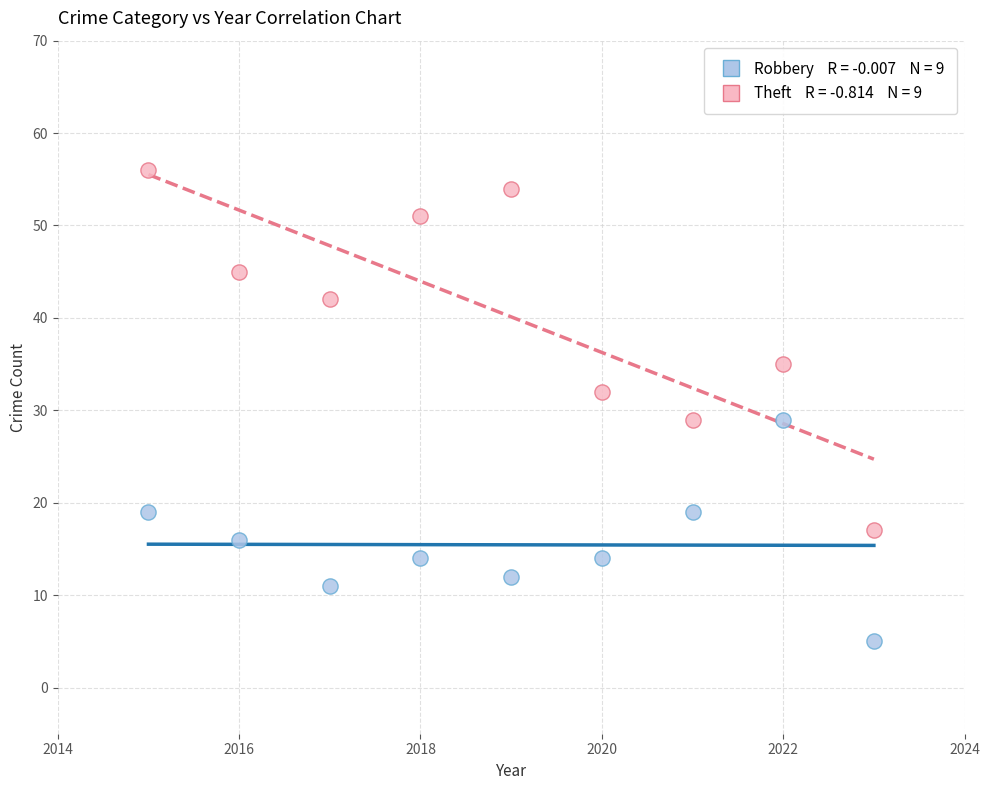

Across all data points, what is the range of Y values (max minus min)?

51